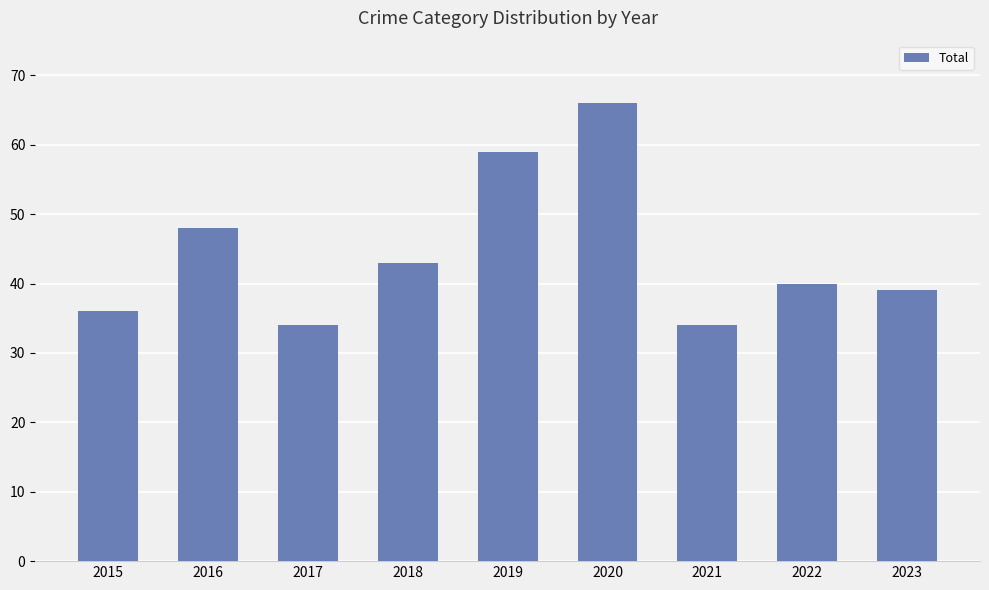

What is the ratio of the value at 2020 to the value at 2021?

1.9